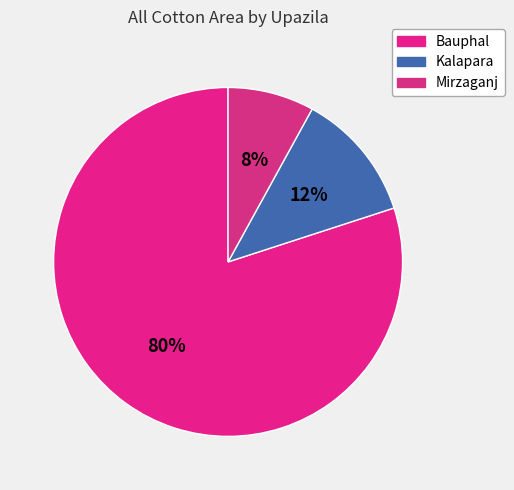

What is the ratio of the value at Mirzaganj to the value at Bauphal?

0.1